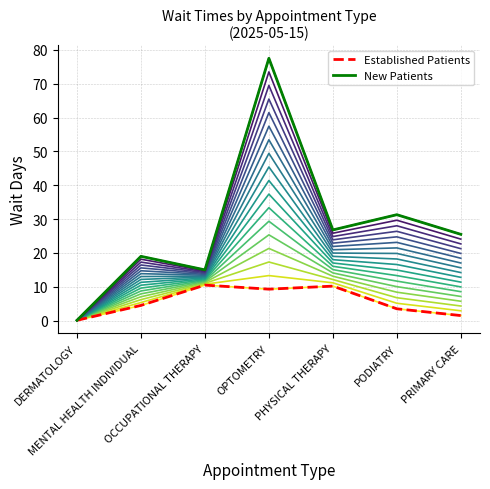

How many interior local peaks does the New Patients series have?

3